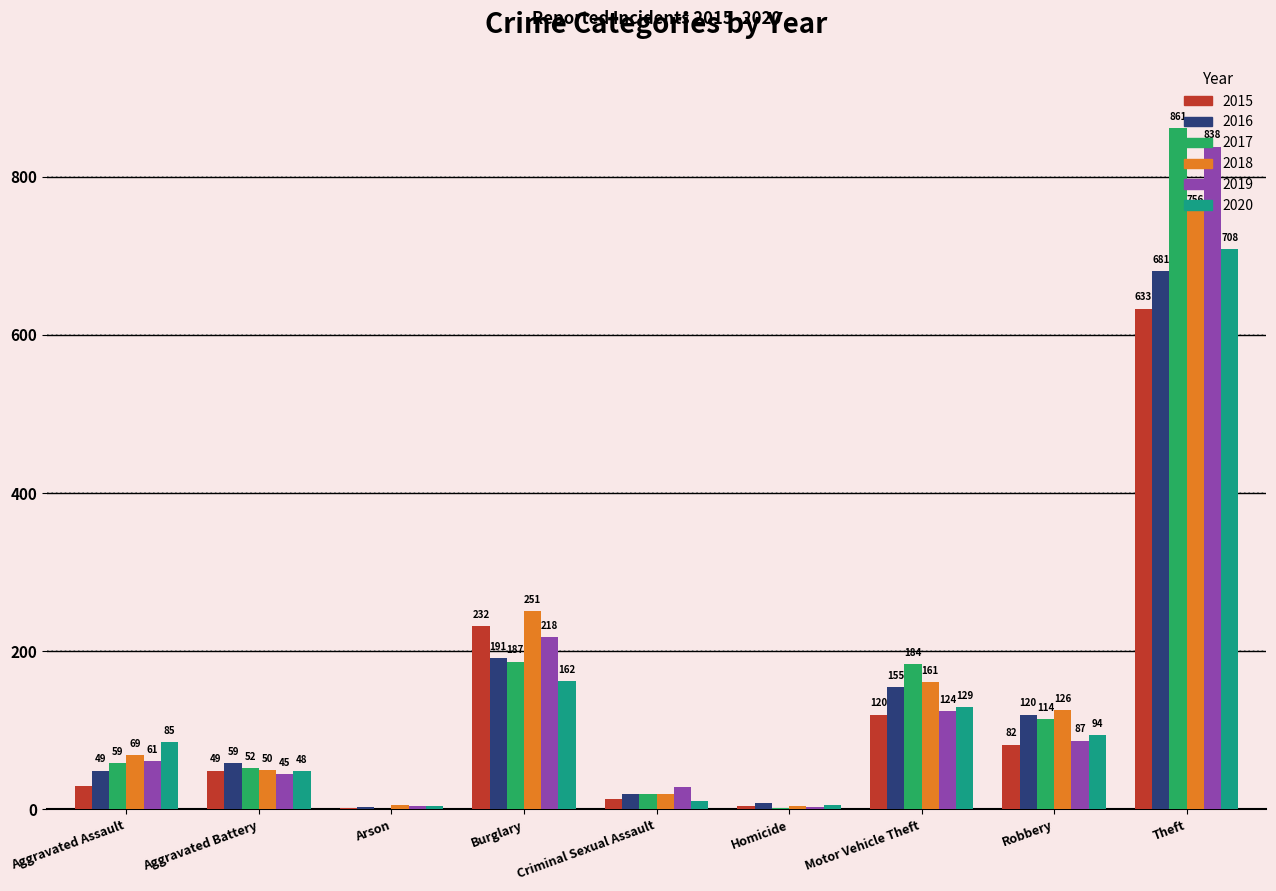

Is the value of 2015 at Arson greater than the value of 2020 at Aggravated Battery?

No